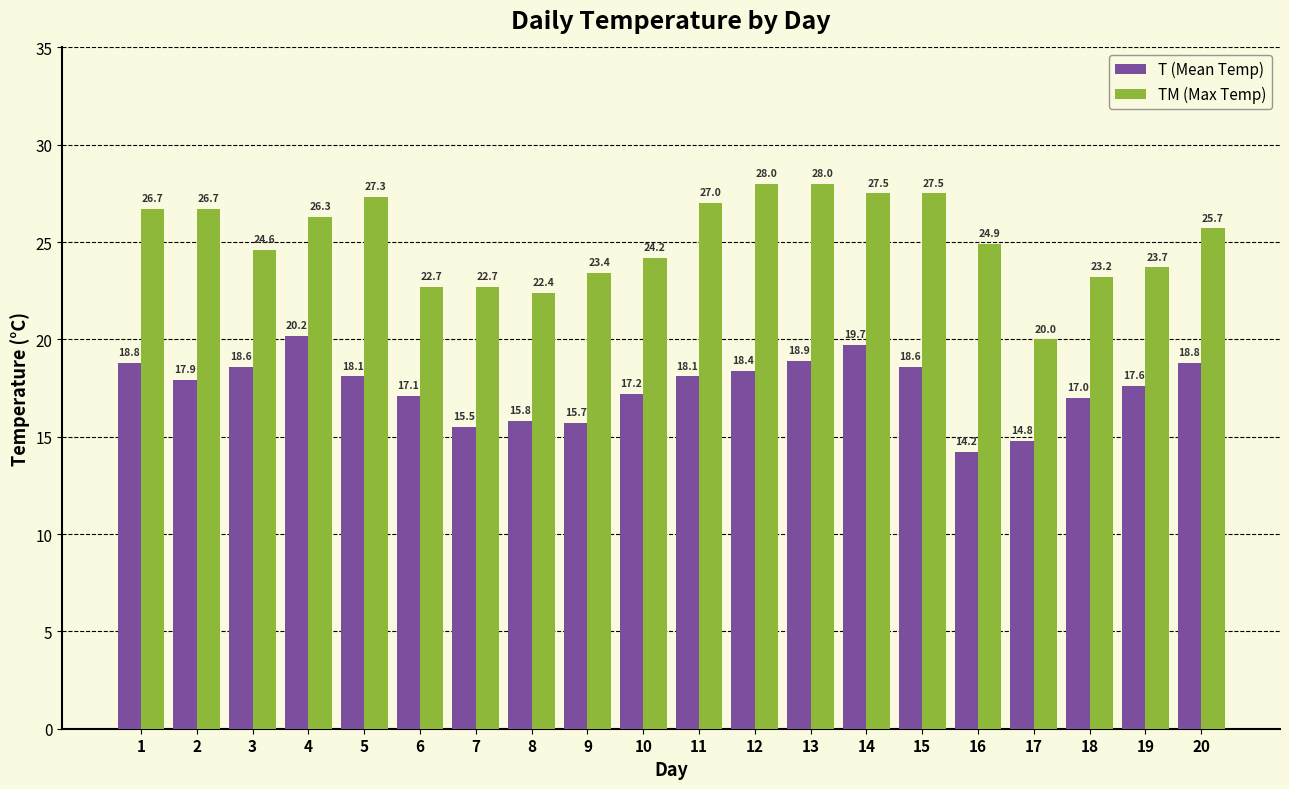

Count the number of categories in the chart.

20